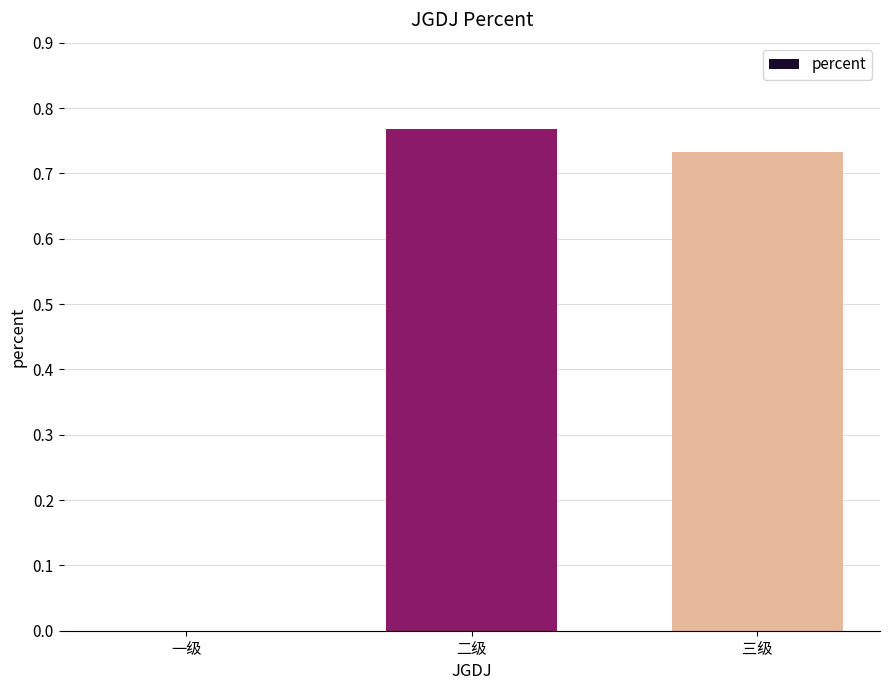

What is the sum of all values?

1.5